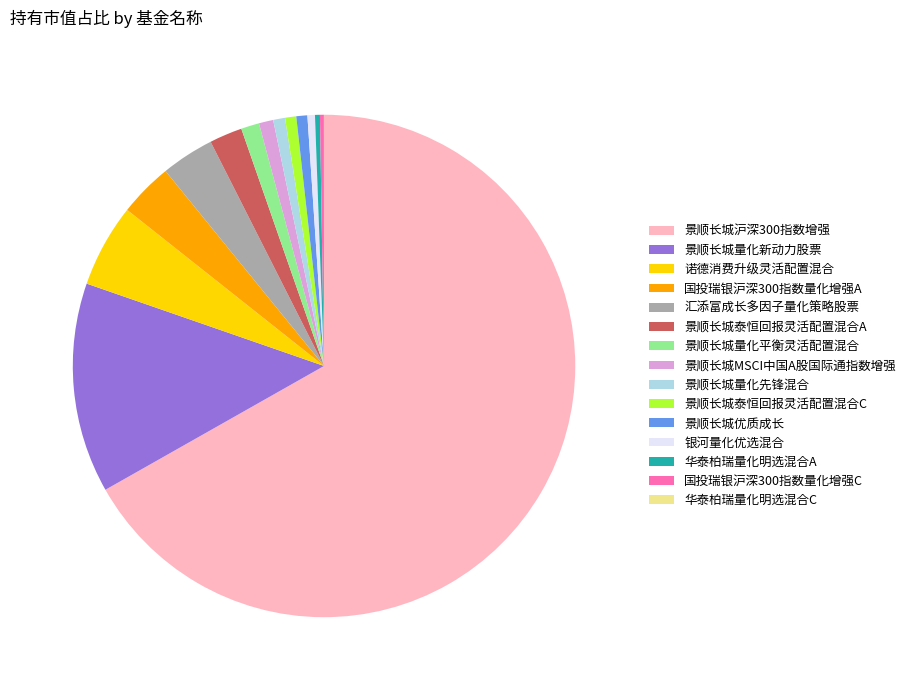

Combined, do 景顺长城泰恒回报灵活配置混合C and 银河量化优选混合 account for over 50%?

No